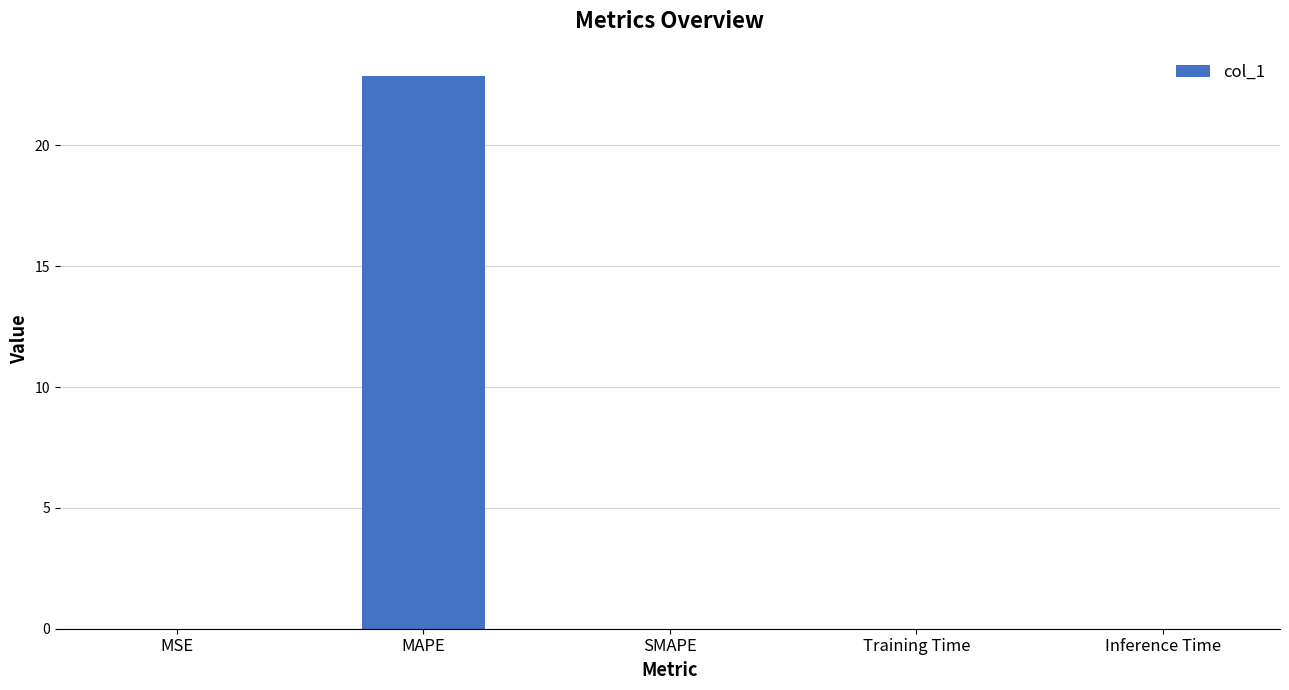

Count the number of data series in this chart.

1